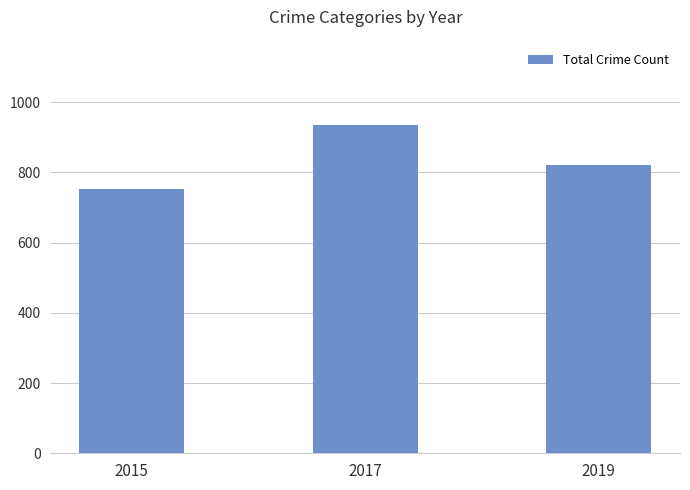

Are the bars horizontal?

No